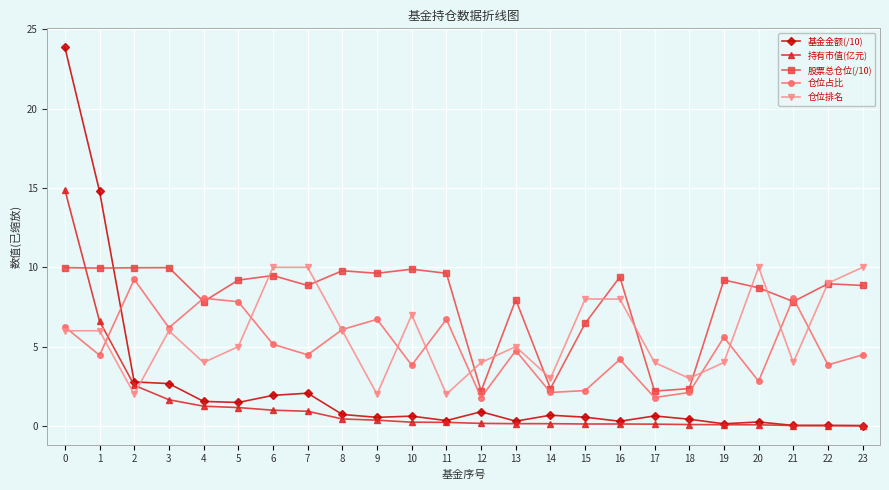

True or false: 仓位占比 has more than 2 points higher than both neighbors.

True